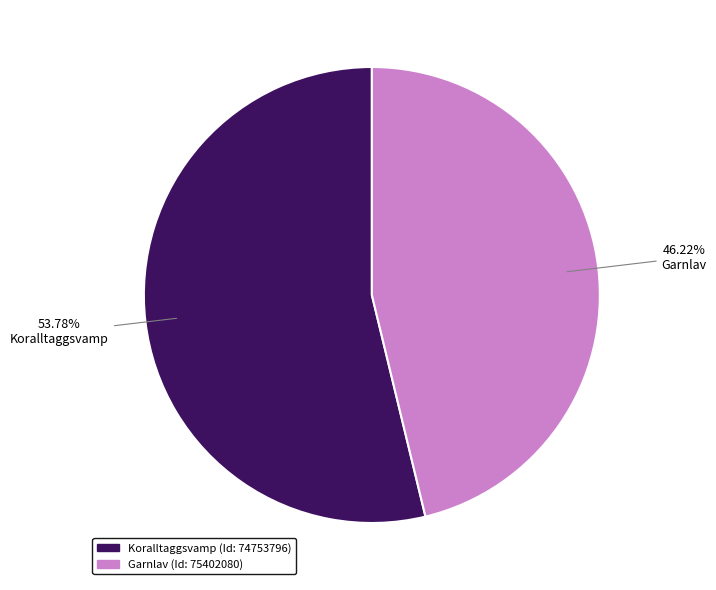

How many slices are in this pie chart?

2